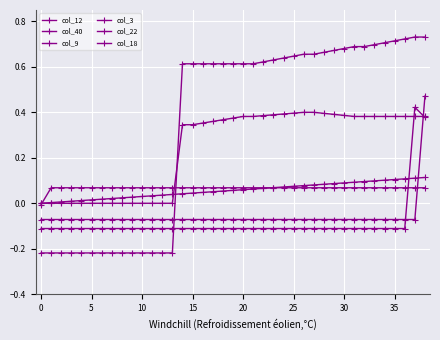

Is this an area chart (filled region under the line)?

No